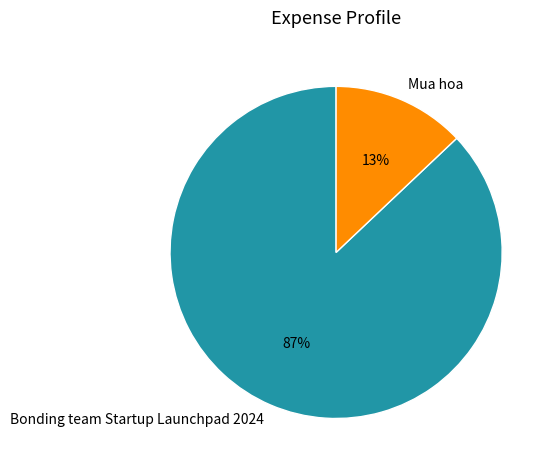

Do Mua hoa and Bonding team Startup Launchpad 2024 together represent more than half of the pie?

Yes